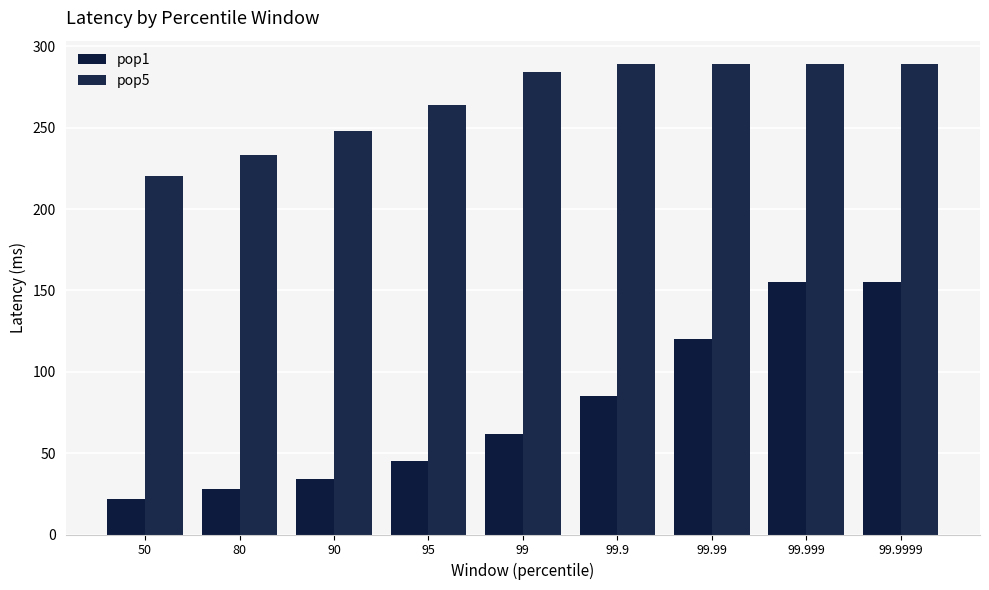

At which category does the chart reach its peak across all series?

99.9